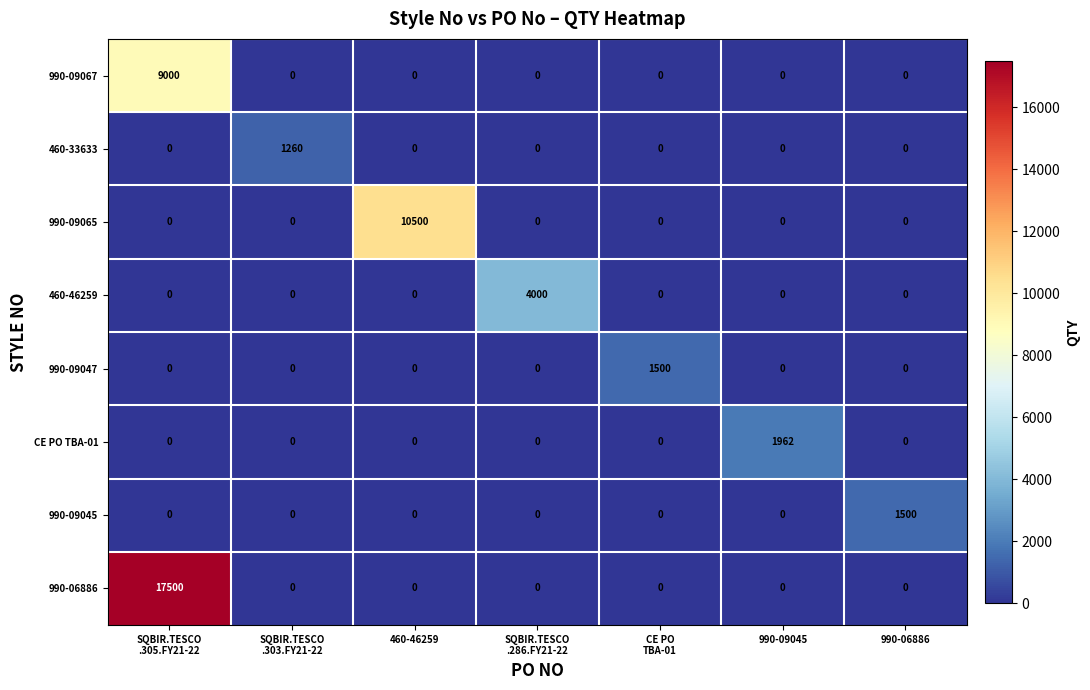

Which series has the largest total across all categories?

990-06886